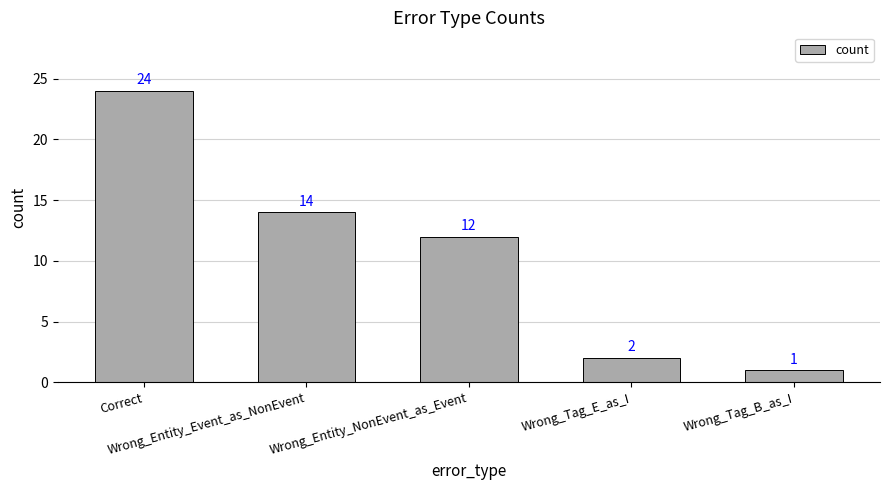

How many categories are shown in the chart?

5